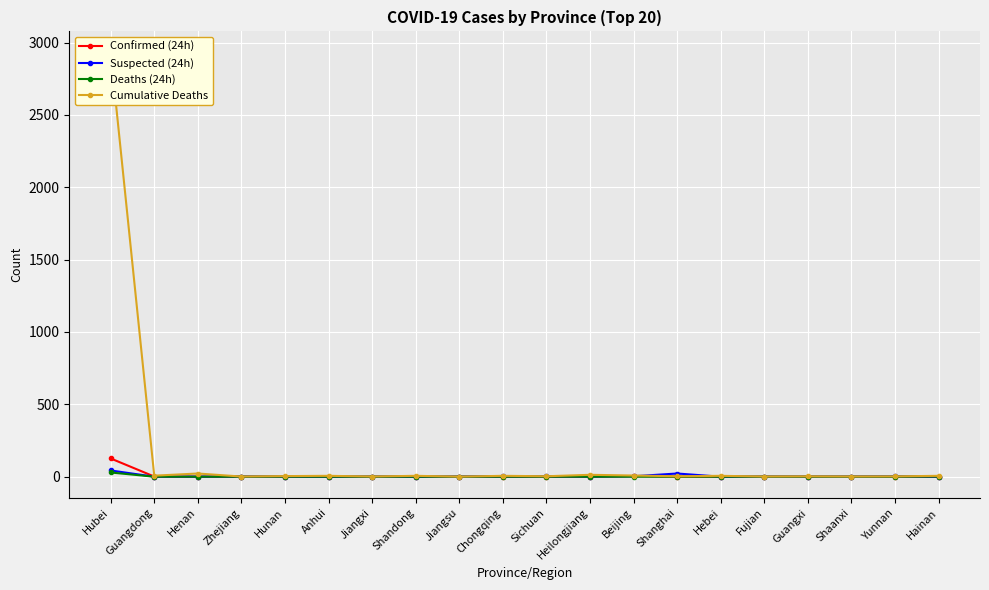

At Jiangxi, list the series in order from largest to smallest.

Cumulative Deaths, Confirmed (24h), Suspected (24h), Deaths (24h)